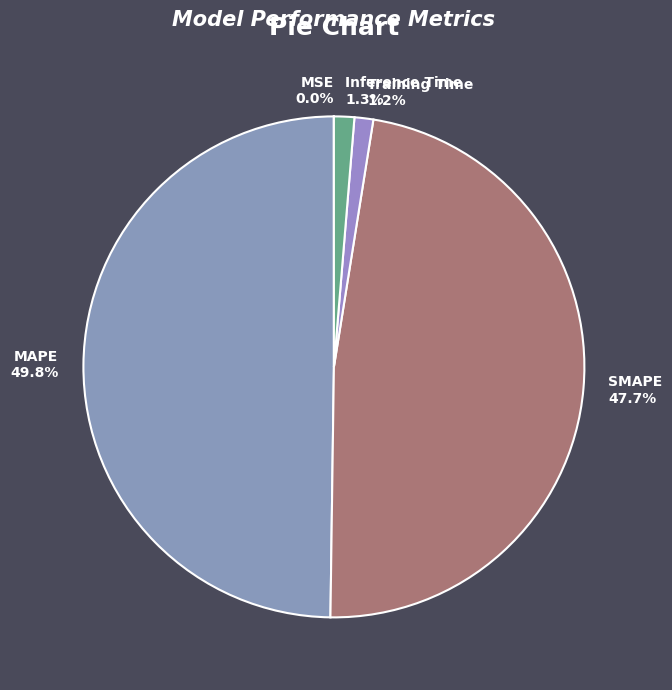

Does SMAPE represent more than half of the total?

No